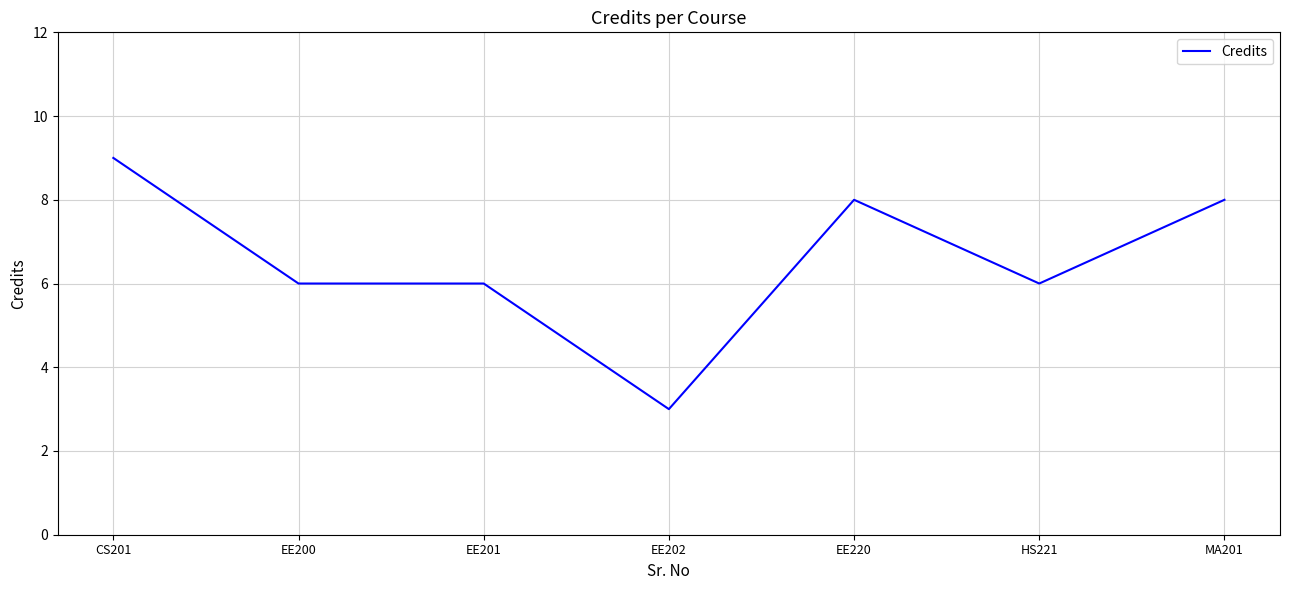

Count the number of data series in this chart.

1